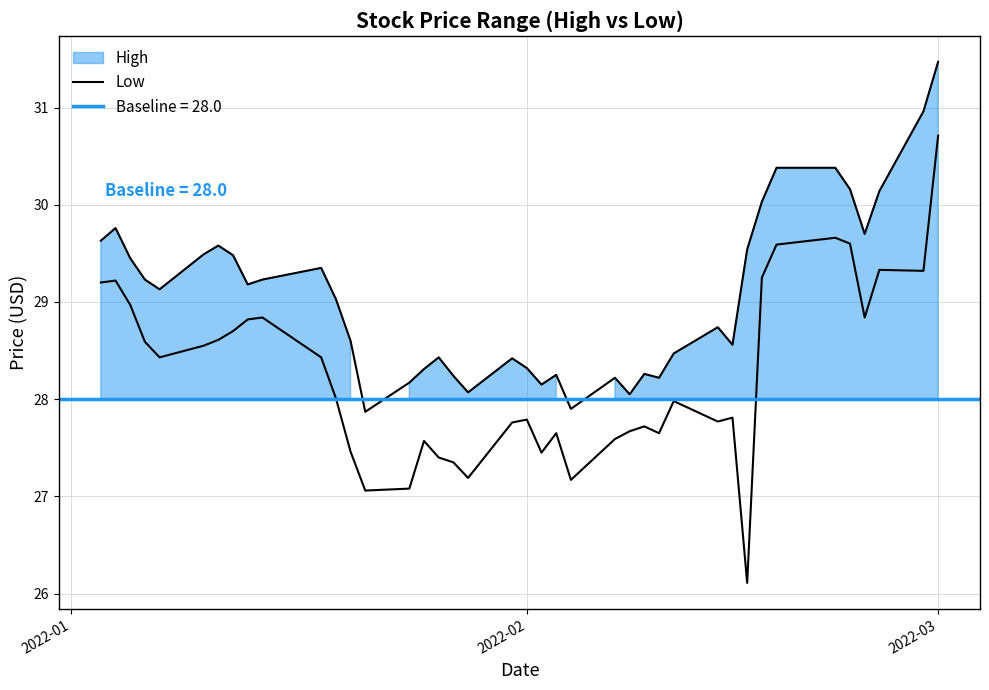

What is the value of the 25th point from the left?

27.6